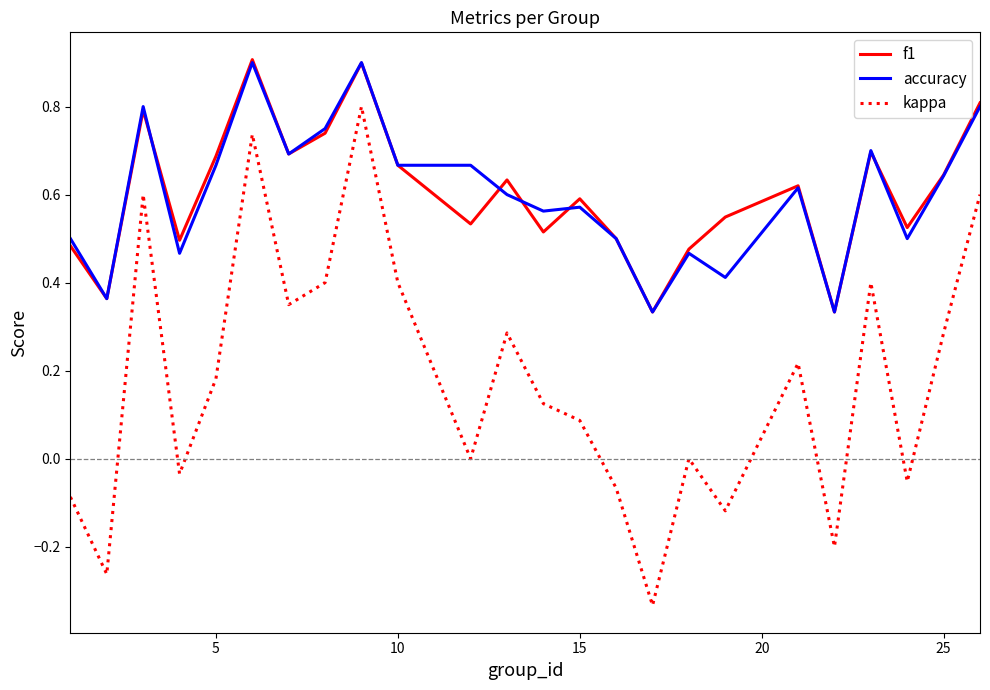

True or false: f1 and kappa intersect in this chart.

False